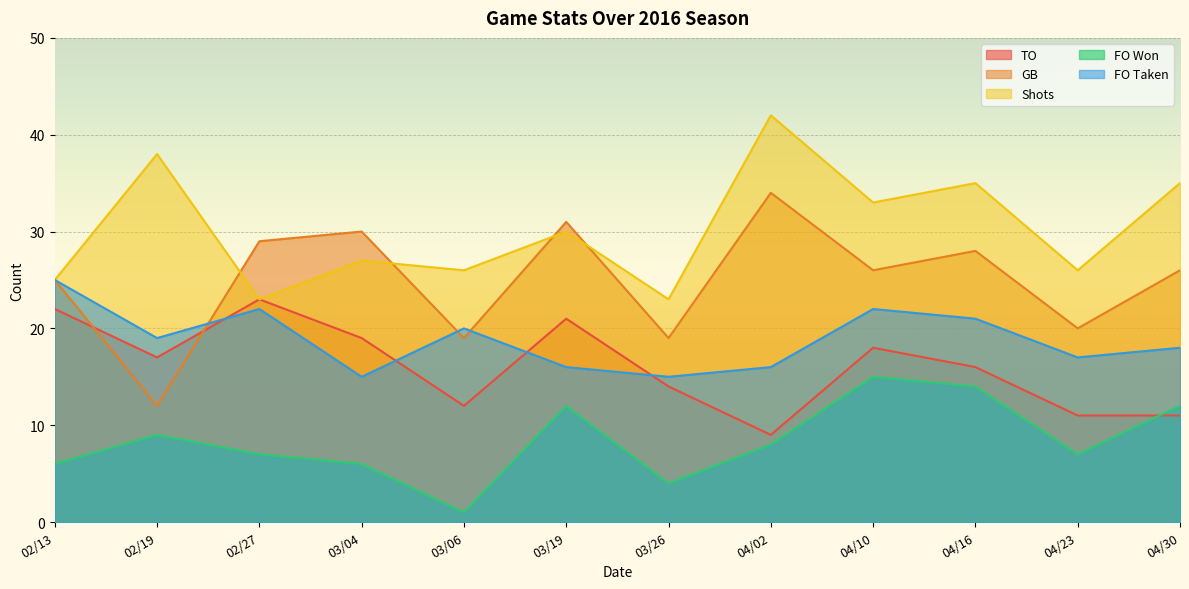

Which series has the widest spread of values?

GB